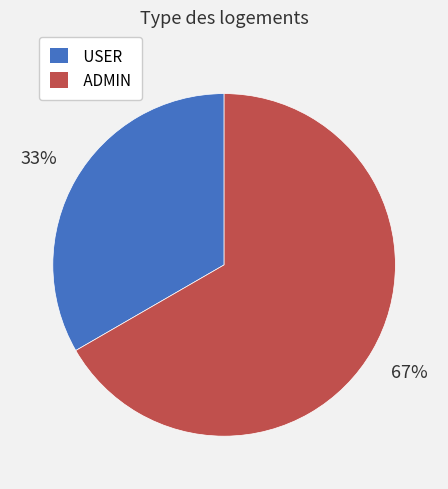

Combined, do USER and ADMIN account for over 50%?

Yes